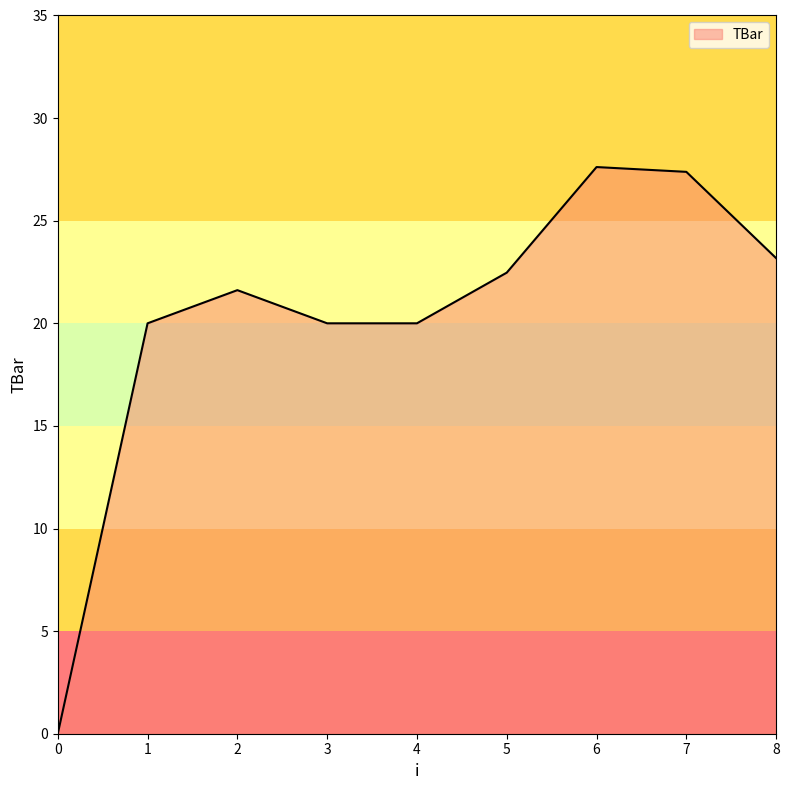

Does the chart have visible grid lines?

No